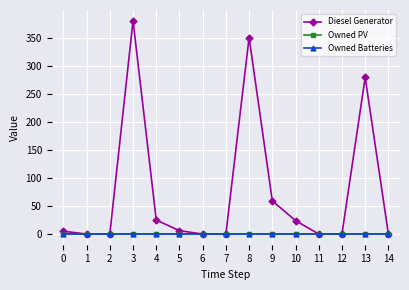

How many lines are shown in the chart?

3